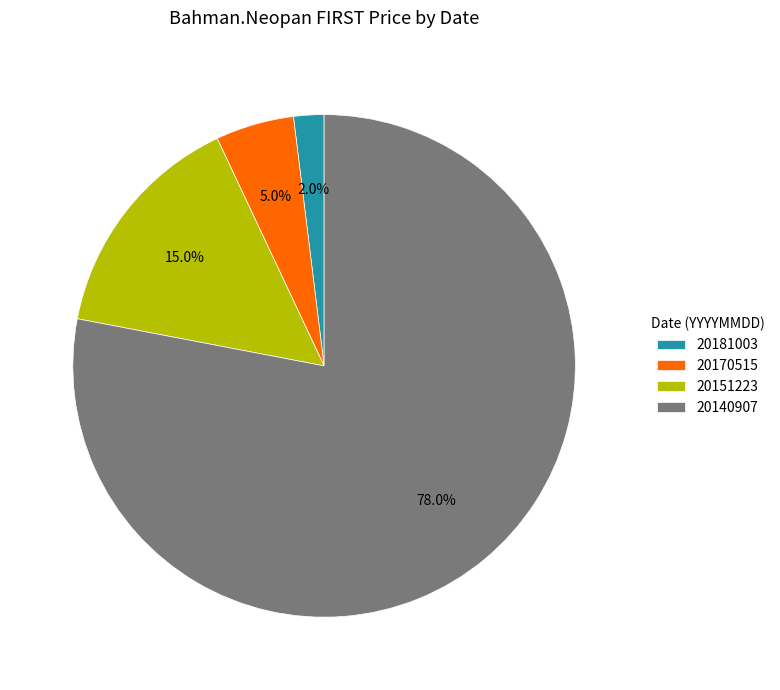

What percentage do 20170515 and 20140907 together represent?

83.0%